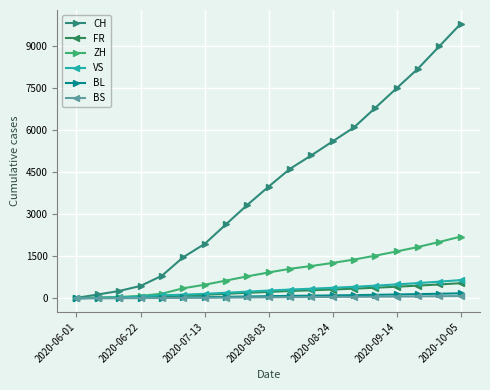

What is the greatest value displayed?

9800